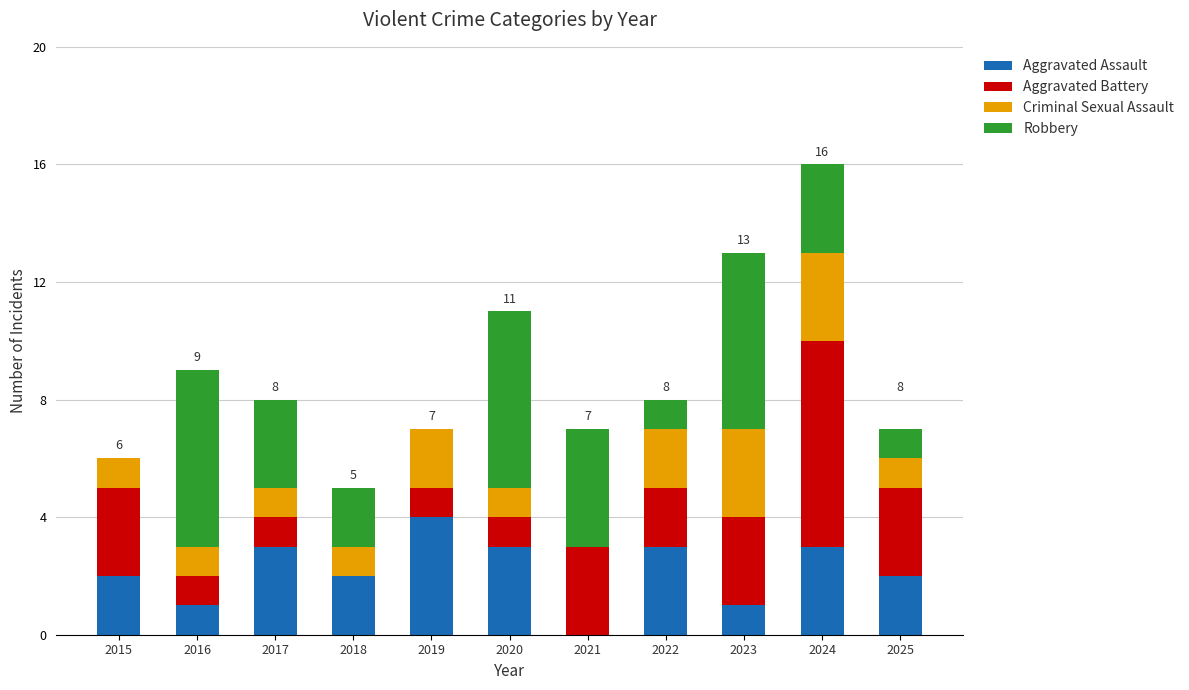

Are the bars grouped side by side (vs. stacked)?

No